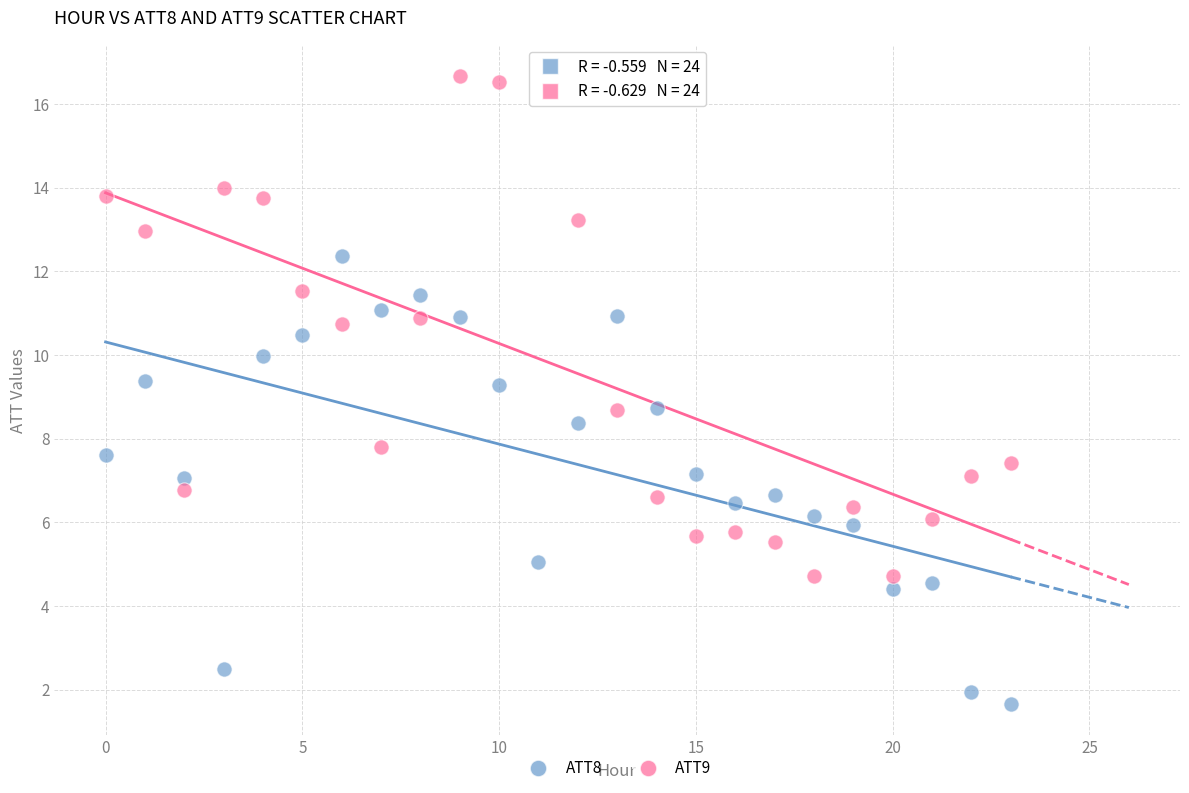

Which series reaches the minimum Y coordinate?

ATT8